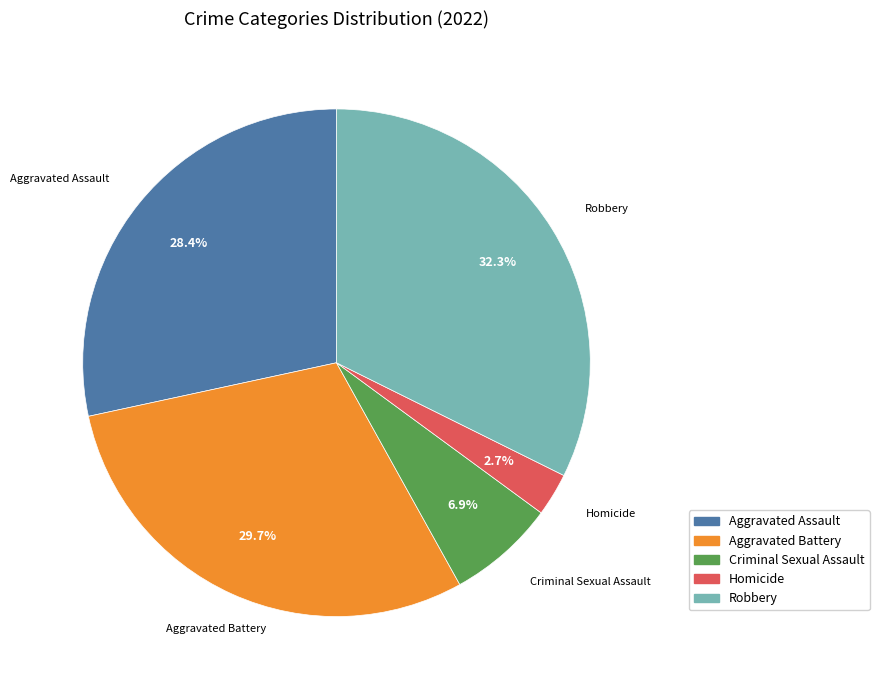

Do Homicide and Criminal Sexual Assault together represent more than half of the pie?

No